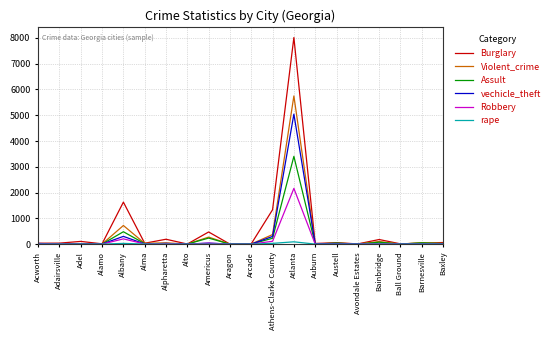

At how many categories does at least one series exceed 2461?

1